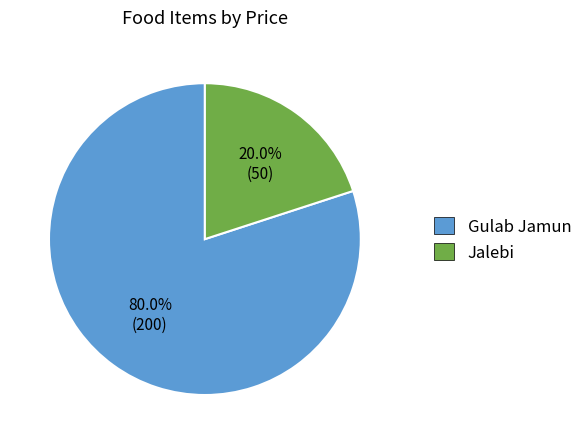

To the nearest percent, what is the difference between the Jalebi and Gulab Jamun slice percentages?

60%